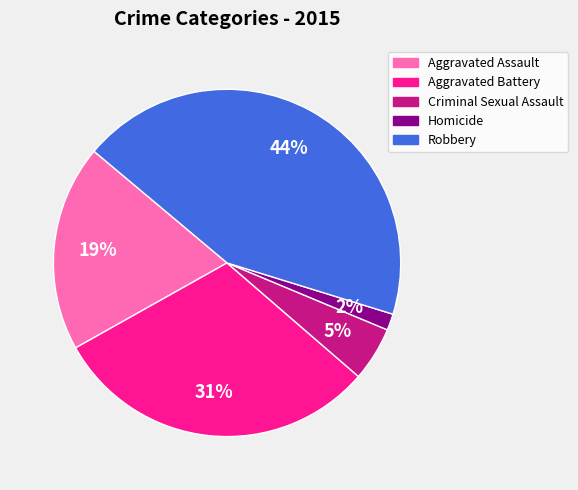

Count the number of slices in the pie.

5